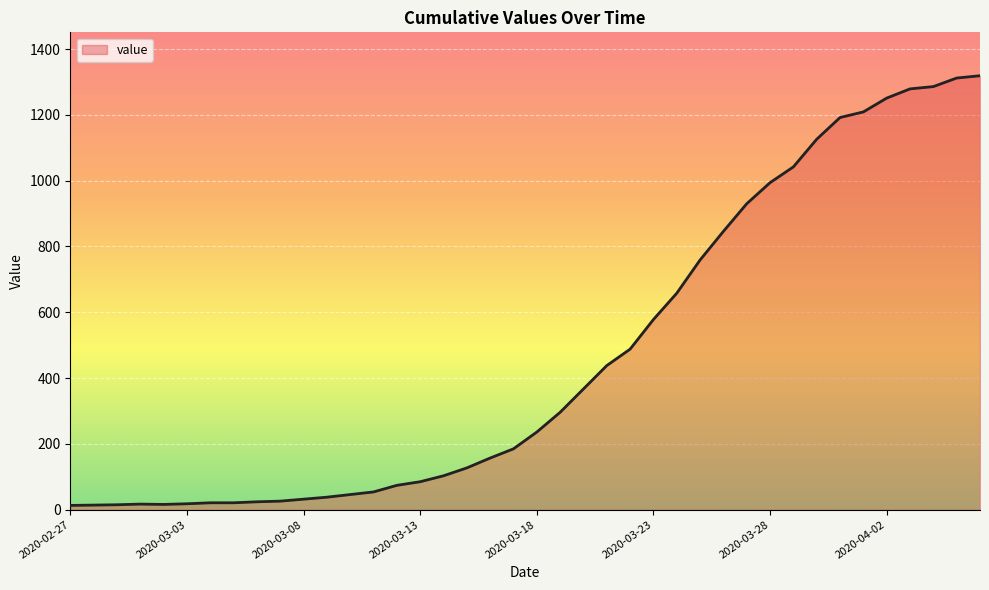

What is the greatest value displayed?

1319